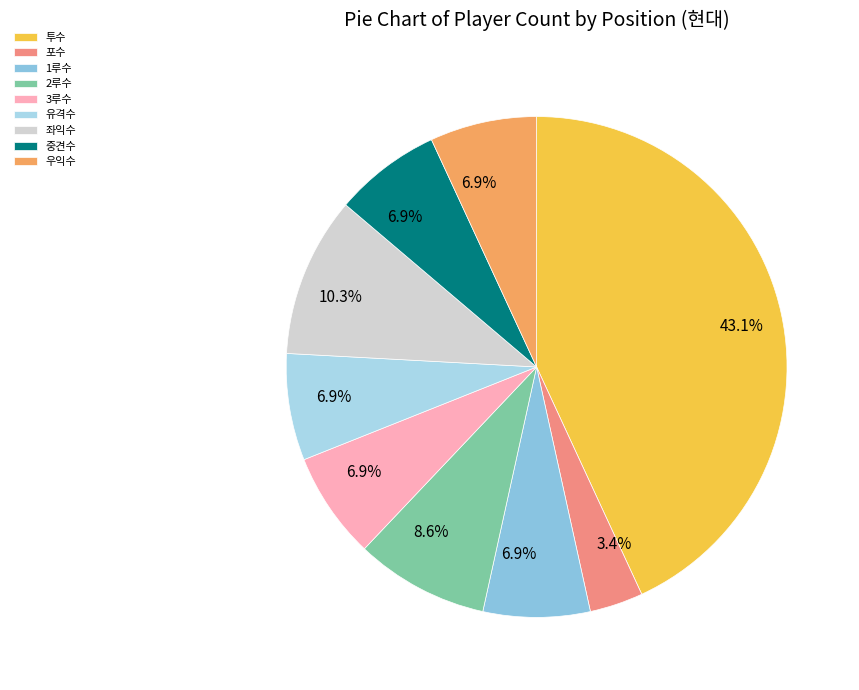

To the nearest percent, what portion does 포수 represent?

3%